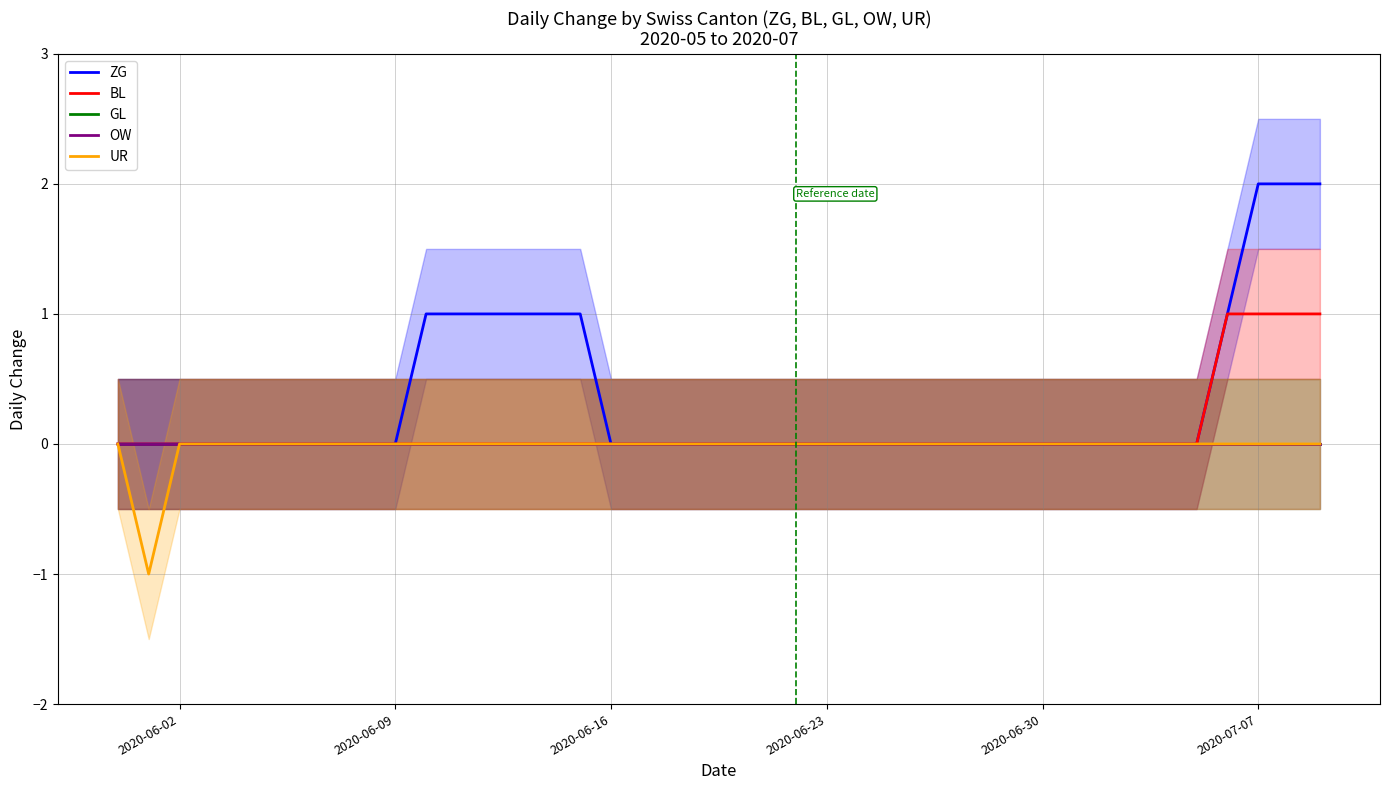

The BL series shows -1 at 2020-07-07. True or false?

False